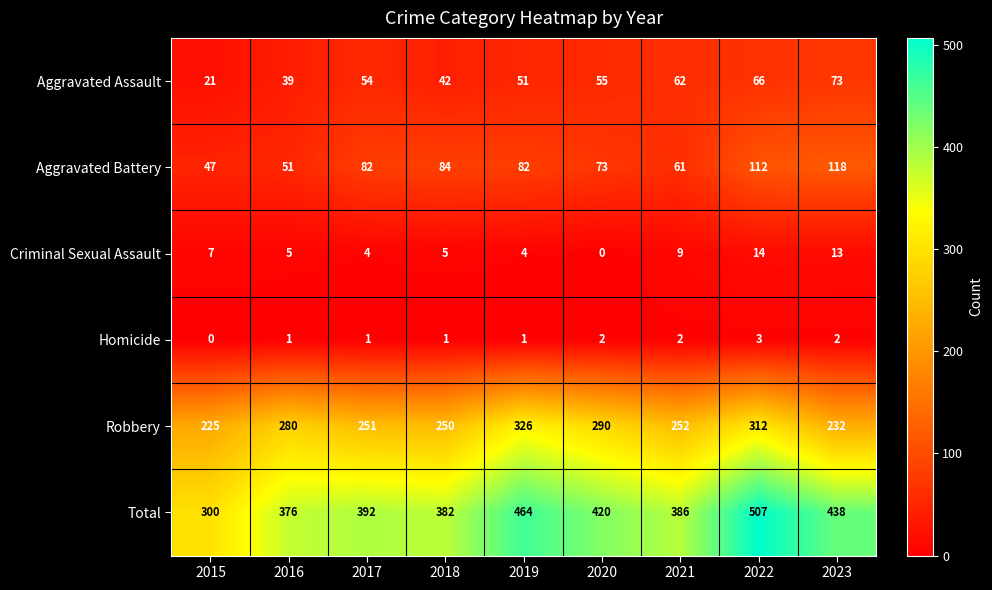

Which series has the largest range (max minus min)?

Total